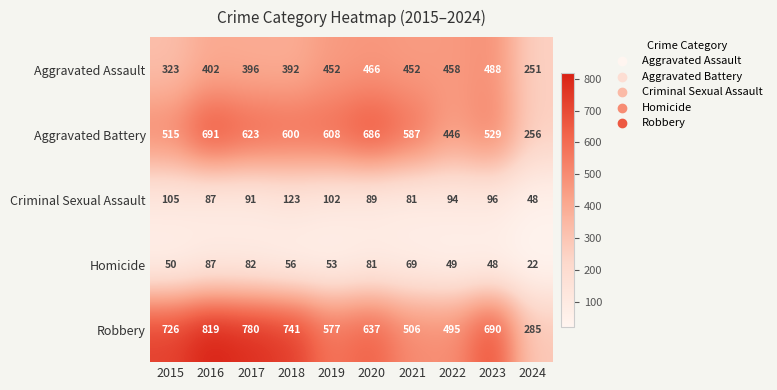

Count the number of categories in the chart.

10